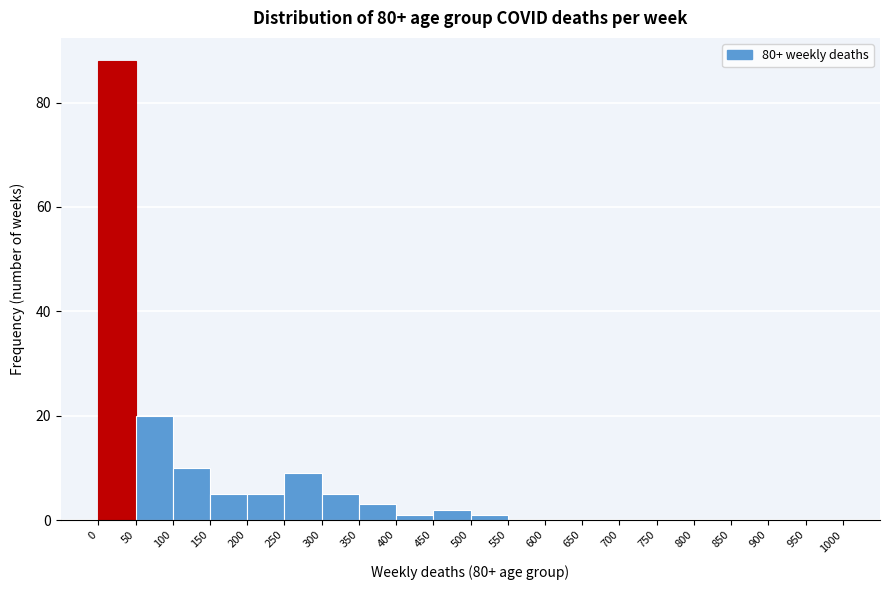

Reading left to right, list every bar in this chart as the range it spans on the x-axis followed by its height. The values are not printed on the chart, so give them approximately, as read against the axis.

0 to 50: 88
50 to 100: 20
100 to 150: 10
150 to 200: 6
200 to 250: 6
250 to 300: 10
300 to 350: 6
350 to 400: 4
400 to 450: under 2
450 to 500: 2
500 to 550: under 2
550 to 600: 0
600 to 650: 0
650 to 700: 0
700 to 750: 0
750 to 800: 0
800 to 850: 0
850 to 900: 0
900 to 950: 0
950 to 1000: 0